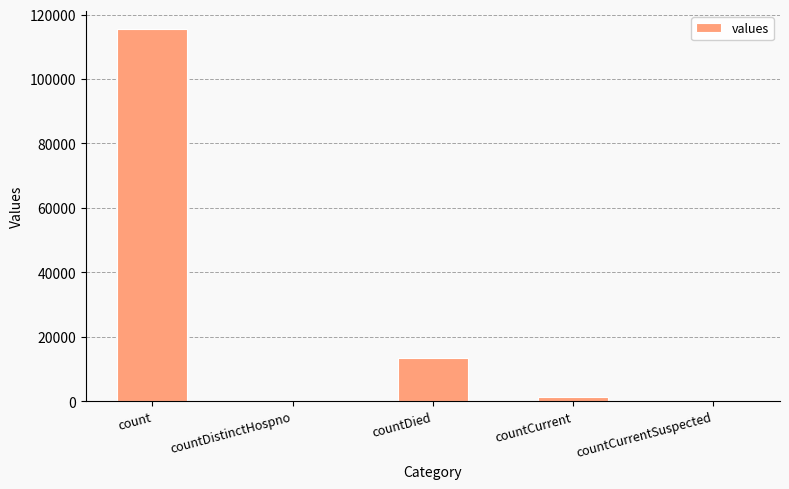

The chart shows a value of 0 at countCurrentSuspected. True or false?

True